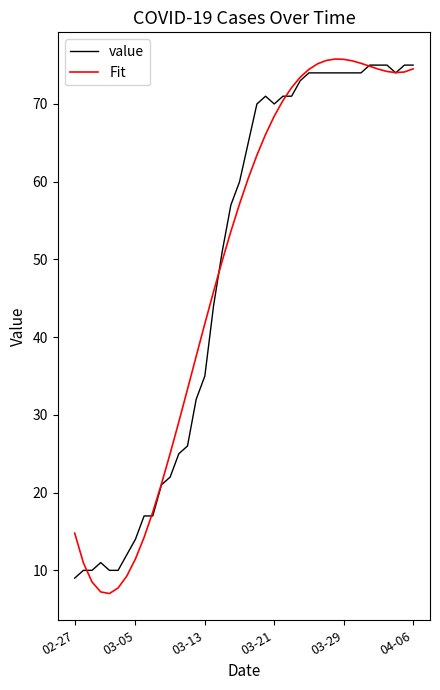

Which series has the largest range (max minus min)?

Fit